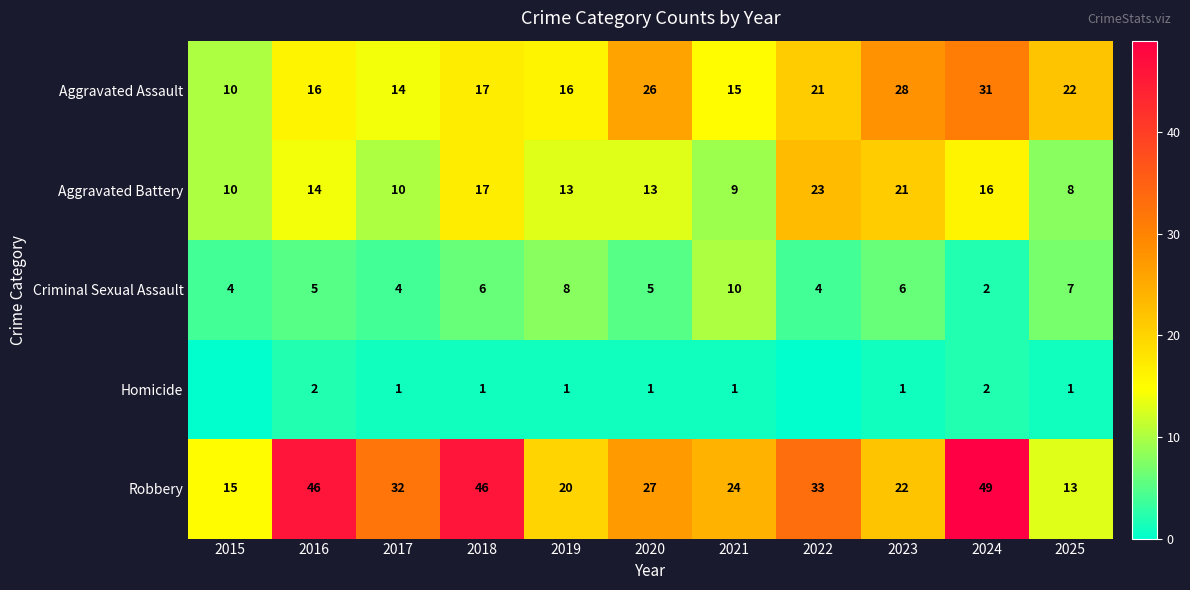

At 2021, list the series in order from smallest to largest.

Homicide, Aggravated Battery, Criminal Sexual Assault, Aggravated Assault, Robbery